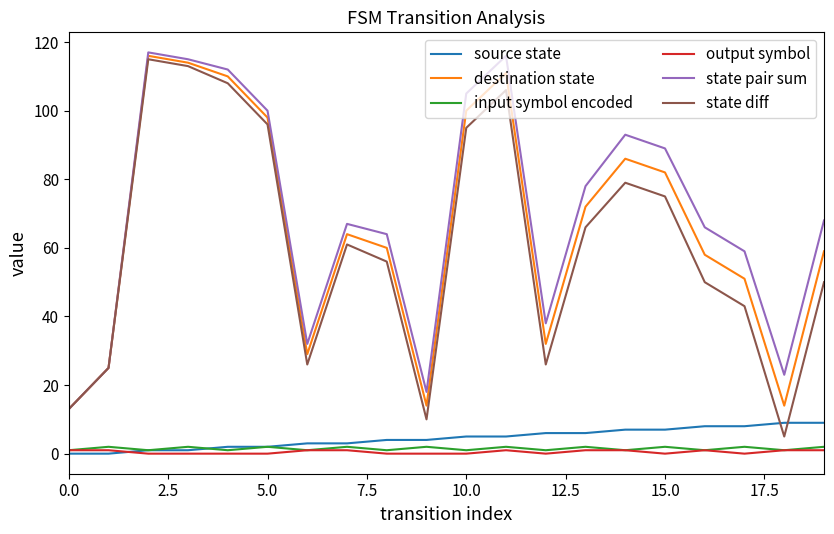

Which series has the largest range (max minus min)?

state diff